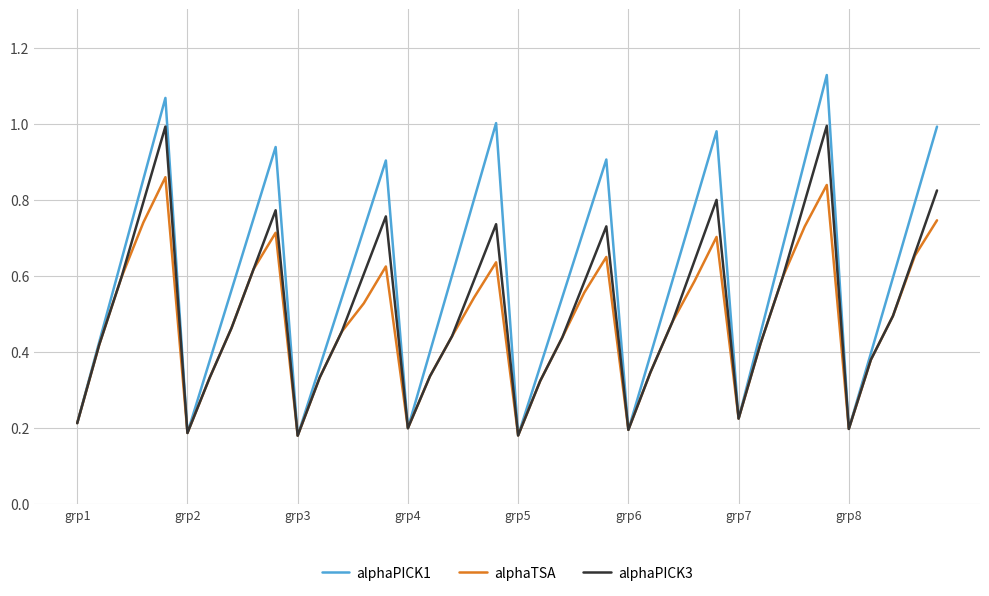

Rank the series by their maximum value, from highest to lowest.

alphaPICK1, alphaPICK3, alphaTSA